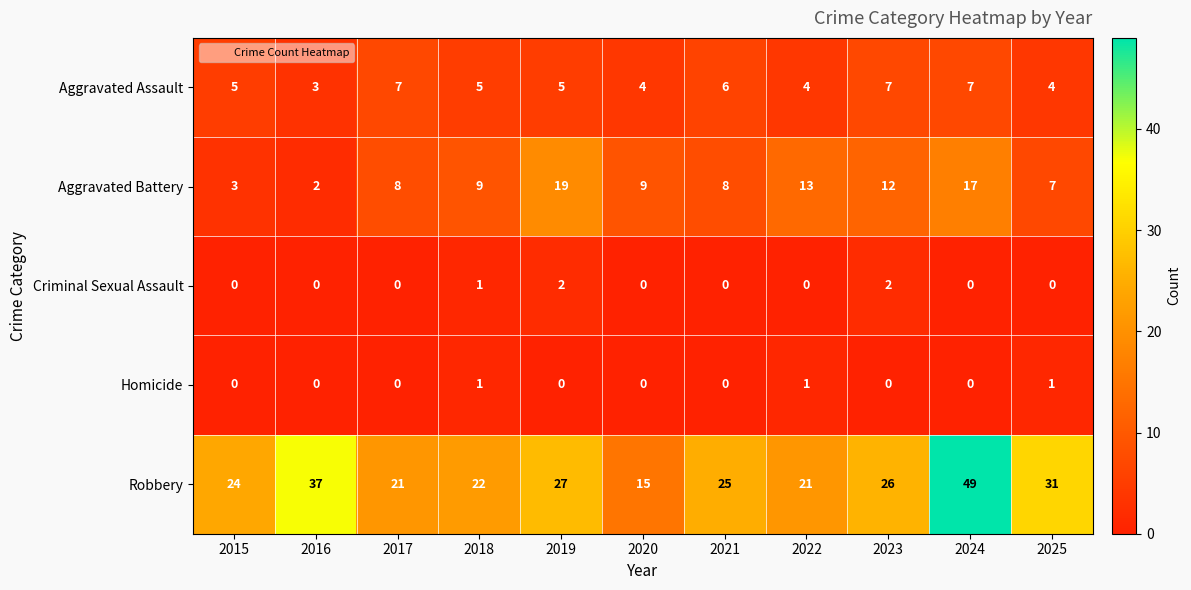

What is the total value across all series at 2025?

43